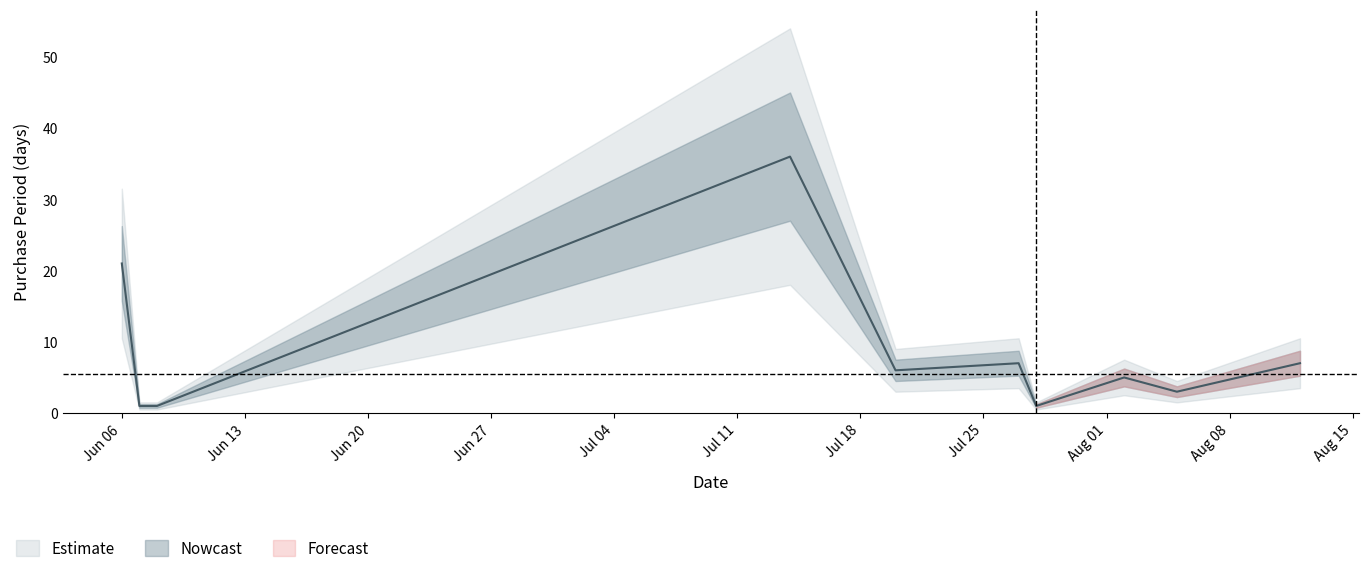

How many points are lower than both their immediate neighbors (excluding endpoints)?

3